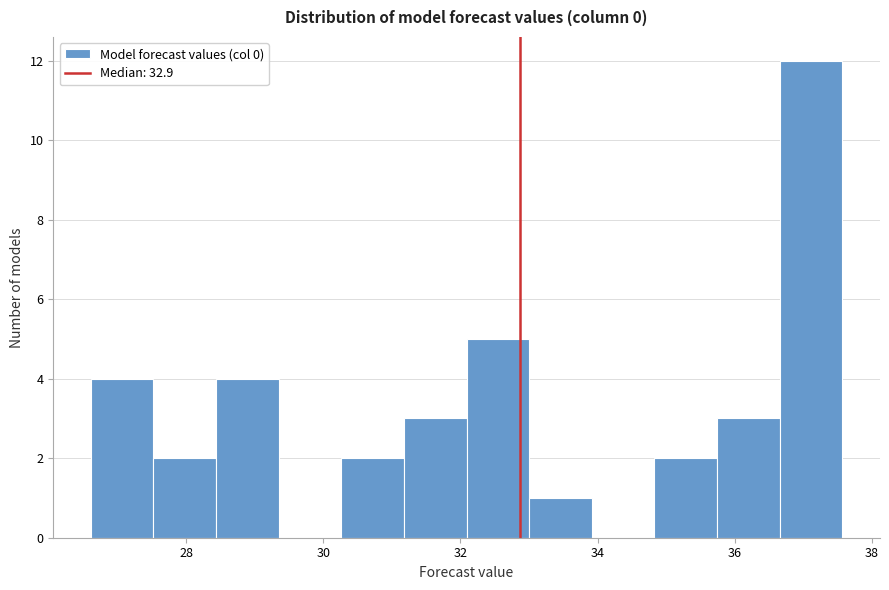

Reading left to right, transcribe this chart: for each bar, give the range it covers on the x-axis and its height. Neither the bar edges nor the heights are printed on the chart, so give them approximately, as read against the axes.

26.6 to 27.6: 4
27.6 to 28.4: 2
28.4 to 29.4: 4
29.4 to 30.2: 0
30.2 to 31.2: 2
31.2 to 32.0: 3
32.0 to 33.0: 5
33.0 to 34.0: 1
34.0 to 34.8: 0
34.8 to 35.8: 2
35.8 to 36.6: 3
36.6 to 37.6: 12